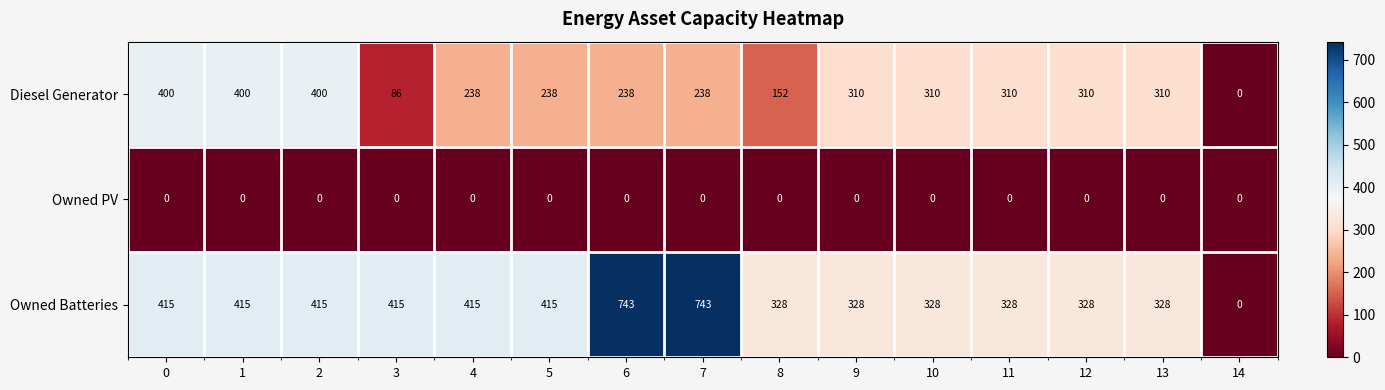

Count the Owned Batteries values in the range 328 to 415.

12